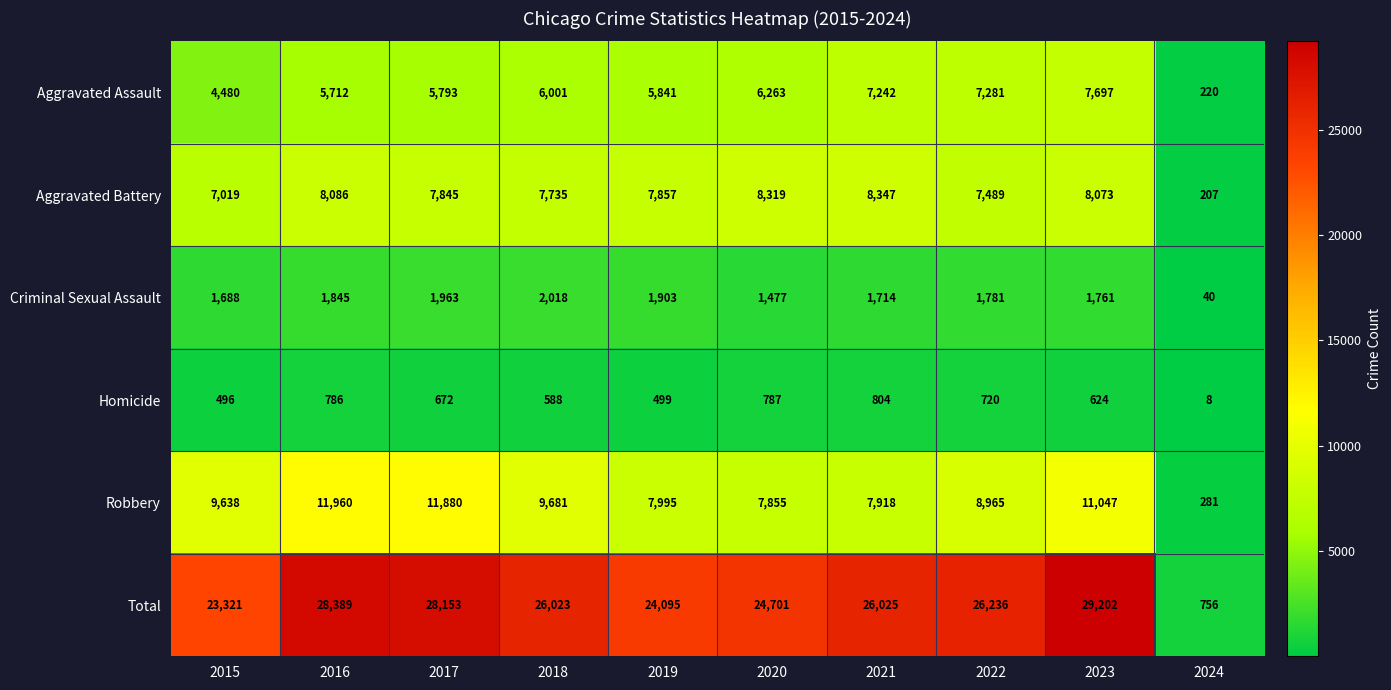

Between 2020 and 2023, which series saw the biggest shift?

Total